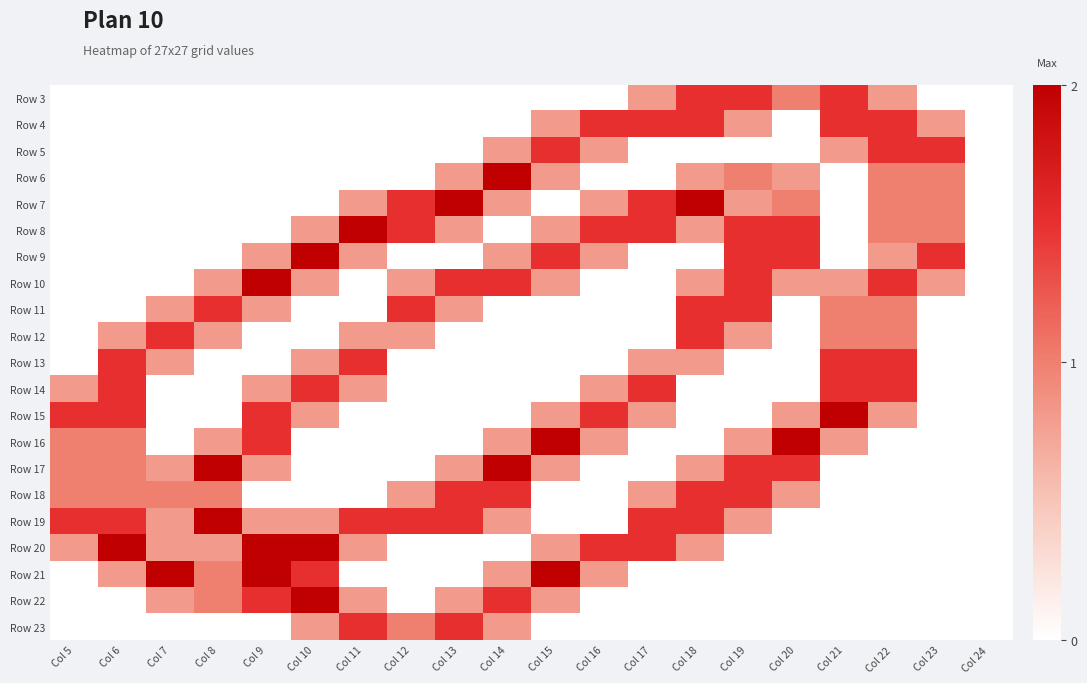

Reading left to right, list all the values displayed in this chart.

Row 3: Col 5=0.0	Col 6=0.0	Col 7=0.0	Col 8=0.0	Col 9=0.0	Col 10=0.0	Col 11=0.0	Col 12=0.0	Col 13=0.0	Col 14=0.0	Col 15=0.0	Col 16=0.0	Col 17=0.8	Col 18=1.5	Col 19=1.5	Col 20=1.0	Col 21=1.5	Col 22=0.8	Col 23=0.0	Col 24=0.0
Row 4: Col 5=0.0	Col 6=0.0	Col 7=0.0	Col 8=0.0	Col 9=0.0	Col 10=0.0	Col 11=0.0	Col 12=0.0	Col 13=0.0	Col 14=0.0	Col 15=0.8	Col 16=1.5	Col 17=1.5	Col 18=1.5	Col 19=0.8	Col 20=0.0	Col 21=1.5	Col 22=1.5	Col 23=0.8	Col 24=0.0
Row 5: Col 5=0.0	Col 6=0.0	Col 7=0.0	Col 8=0.0	Col 9=0.0	Col 10=0.0	Col 11=0.0	Col 12=0.0	Col 13=0.0	Col 14=0.8	Col 15=1.5	Col 16=0.8	Col 17=0.0	Col 18=0.0	Col 19=0.0	Col 20=0.0	Col 21=0.8	Col 22=1.5	Col 23=1.5	Col 24=0.0
Row 6: Col 5=0.0	Col 6=0.0	Col 7=0.0	Col 8=0.0	Col 9=0.0	Col 10=0.0	Col 11=0.0	Col 12=0.0	Col 13=0.8	Col 14=2.0	Col 15=0.8	Col 16=0.0	Col 17=0.0	Col 18=0.8	Col 19=1.0	Col 20=0.8	Col 21=0.0	Col 22=1.0	Col 23=1.0	Col 24=0.0
Row 7: Col 5=0.0	Col 6=0.0	Col 7=0.0	Col 8=0.0	Col 9=0.0	Col 10=0.0	Col 11=0.8	Col 12=1.5	Col 13=2.0	Col 14=0.8	Col 15=0.0	Col 16=0.8	Col 17=1.5	Col 18=2.0	Col 19=0.8	Col 20=1.0	Col 21=0.0	Col 22=1.0	Col 23=1.0	Col 24=0.0
Row 8: Col 5=0.0	Col 6=0.0	Col 7=0.0	Col 8=0.0	Col 9=0.0	Col 10=0.8	Col 11=2.0	Col 12=1.5	Col 13=0.8	Col 14=0.0	Col 15=0.8	Col 16=1.5	Col 17=1.5	Col 18=0.8	Col 19=1.5	Col 20=1.5	Col 21=0.0	Col 22=1.0	Col 23=1.0	Col 24=0.0
Row 9: Col 5=0.0	Col 6=0.0	Col 7=0.0	Col 8=0.0	Col 9=0.8	Col 10=2.0	Col 11=0.8	Col 12=0.0	Col 13=0.0	Col 14=0.8	Col 15=1.5	Col 16=0.8	Col 17=0.0	Col 18=0.0	Col 19=1.5	Col 20=1.5	Col 21=0.0	Col 22=0.8	Col 23=1.5	Col 24=0.0
Row 10: Col 5=0.0	Col 6=0.0	Col 7=0.0	Col 8=0.8	Col 9=2.0	Col 10=0.8	Col 11=0.0	Col 12=0.8	Col 13=1.5	Col 14=1.5	Col 15=0.8	Col 16=0.0	Col 17=0.0	Col 18=0.8	Col 19=1.5	Col 20=0.8	Col 21=0.8	Col 22=1.5	Col 23=0.8	Col 24=0.0
Row 11: Col 5=0.0	Col 6=0.0	Col 7=0.8	Col 8=1.5	Col 9=0.8	Col 10=0.0	Col 11=0.0	Col 12=1.5	Col 13=0.8	Col 14=0.0	Col 15=0.0	Col 16=0.0	Col 17=0.0	Col 18=1.5	Col 19=1.5	Col 20=0.0	Col 21=1.0	Col 22=1.0	Col 23=0.0	Col 24=0.0
Row 12: Col 5=0.0	Col 6=0.8	Col 7=1.5	Col 8=0.8	Col 9=0.0	Col 10=0.0	Col 11=0.8	Col 12=0.8	Col 13=0.0	Col 14=0.0	Col 15=0.0	Col 16=0.0	Col 17=0.0	Col 18=1.5	Col 19=0.8	Col 20=0.0	Col 21=1.0	Col 22=1.0	Col 23=0.0	Col 24=0.0
Row 13: Col 5=0.0	Col 6=1.5	Col 7=0.8	Col 8=0.0	Col 9=0.0	Col 10=0.8	Col 11=1.5	Col 12=0.0	Col 13=0.0	Col 14=0.0	Col 15=0.0	Col 16=0.0	Col 17=0.8	Col 18=0.8	Col 19=0.0	Col 20=0.0	Col 21=1.5	Col 22=1.5	Col 23=0.0	Col 24=0.0
Row 14: Col 5=0.8	Col 6=1.5	Col 7=0.0	Col 8=0.0	Col 9=0.8	Col 10=1.5	Col 11=0.8	Col 12=0.0	Col 13=0.0	Col 14=0.0	Col 15=0.0	Col 16=0.8	Col 17=1.5	Col 18=0.0	Col 19=0.0	Col 20=0.0	Col 21=1.5	Col 22=1.5	Col 23=0.0	Col 24=0.0
Row 15: Col 5=1.5	Col 6=1.5	Col 7=0.0	Col 8=0.0	Col 9=1.5	Col 10=0.8	Col 11=0.0	Col 12=0.0	Col 13=0.0	Col 14=0.0	Col 15=0.8	Col 16=1.5	Col 17=0.8	Col 18=0.0	Col 19=0.0	Col 20=0.8	Col 21=2.0	Col 22=0.8	Col 23=0.0	Col 24=0.0
Row 16: Col 5=1.0	Col 6=1.0	Col 7=0.0	Col 8=0.8	Col 9=1.5	Col 10=0.0	Col 11=0.0	Col 12=0.0	Col 13=0.0	Col 14=0.8	Col 15=2.0	Col 16=0.8	Col 17=0.0	Col 18=0.0	Col 19=0.8	Col 20=2.0	Col 21=0.8	Col 22=0.0	Col 23=0.0	Col 24=0.0
Row 17: Col 5=1.0	Col 6=1.0	Col 7=0.8	Col 8=2.0	Col 9=0.8	Col 10=0.0	Col 11=0.0	Col 12=0.0	Col 13=0.8	Col 14=2.0	Col 15=0.8	Col 16=0.0	Col 17=0.0	Col 18=0.8	Col 19=1.5	Col 20=1.5	Col 21=0.0	Col 22=0.0	Col 23=0.0	Col 24=0.0
Row 18: Col 5=1.0	Col 6=1.0	Col 7=1.0	Col 8=1.0	Col 9=0.0	Col 10=0.0	Col 11=0.0	Col 12=0.8	Col 13=1.5	Col 14=1.5	Col 15=0.0	Col 16=0.0	Col 17=0.8	Col 18=1.5	Col 19=1.5	Col 20=0.8	Col 21=0.0	Col 22=0.0	Col 23=0.0	Col 24=0.0
Row 19: Col 5=1.5	Col 6=1.5	Col 7=0.8	Col 8=2.0	Col 9=0.8	Col 10=0.8	Col 11=1.5	Col 12=1.5	Col 13=1.5	Col 14=0.8	Col 15=0.0	Col 16=0.0	Col 17=1.5	Col 18=1.5	Col 19=0.8	Col 20=0.0	Col 21=0.0	Col 22=0.0	Col 23=0.0	Col 24=0.0
Row 20: Col 5=0.8	Col 6=2.0	Col 7=0.8	Col 8=0.8	Col 9=2.0	Col 10=2.0	Col 11=0.8	Col 12=0.0	Col 13=0.0	Col 14=0.0	Col 15=0.8	Col 16=1.5	Col 17=1.5	Col 18=0.8	Col 19=0.0	Col 20=0.0	Col 21=0.0	Col 22=0.0	Col 23=0.0	Col 24=0.0
Row 21: Col 5=0.0	Col 6=0.8	Col 7=2.0	Col 8=1.0	Col 9=2.0	Col 10=1.5	Col 11=0.0	Col 12=0.0	Col 13=0.0	Col 14=0.8	Col 15=2.0	Col 16=0.8	Col 17=0.0	Col 18=0.0	Col 19=0.0	Col 20=0.0	Col 21=0.0	Col 22=0.0	Col 23=0.0	Col 24=0.0
Row 22: Col 5=0.0	Col 6=0.0	Col 7=0.8	Col 8=1.0	Col 9=1.5	Col 10=2.0	Col 11=0.8	Col 12=0.0	Col 13=0.8	Col 14=1.5	Col 15=0.8	Col 16=0.0	Col 17=0.0	Col 18=0.0	Col 19=0.0	Col 20=0.0	Col 21=0.0	Col 22=0.0	Col 23=0.0	Col 24=0.0
Row 23: Col 5=0.0	Col 6=0.0	Col 7=0.0	Col 8=0.0	Col 9=0.0	Col 10=0.8	Col 11=1.5	Col 12=1.0	Col 13=1.5	Col 14=0.8	Col 15=0.0	Col 16=0.0	Col 17=0.0	Col 18=0.0	Col 19=0.0	Col 20=0.0	Col 21=0.0	Col 22=0.0	Col 23=0.0	Col 24=0.0